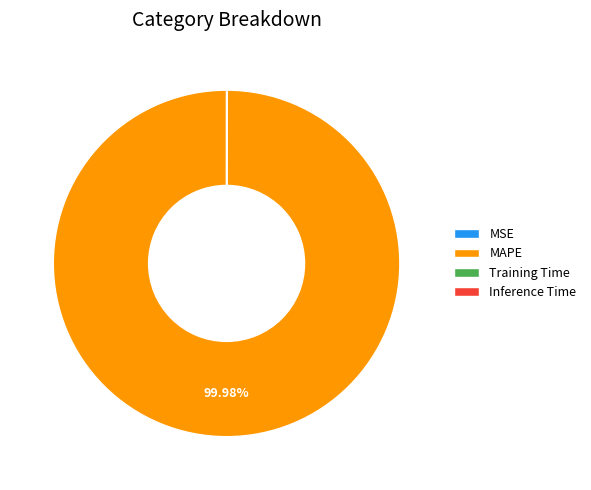

To the nearest percent, what is the average slice percentage?

25%